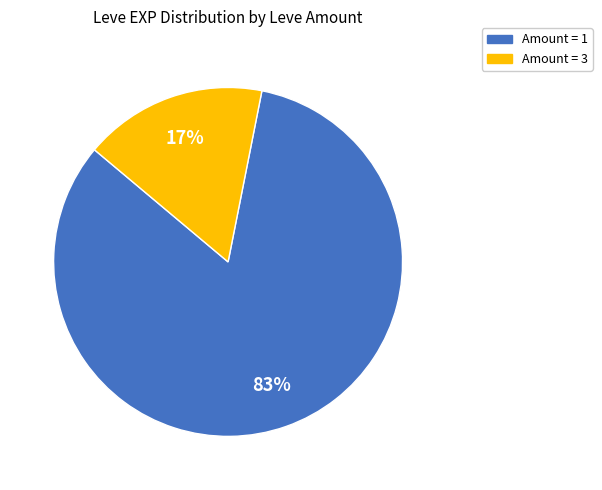

To the nearest percent, what is the difference between the largest and smallest slice percentages?

66%